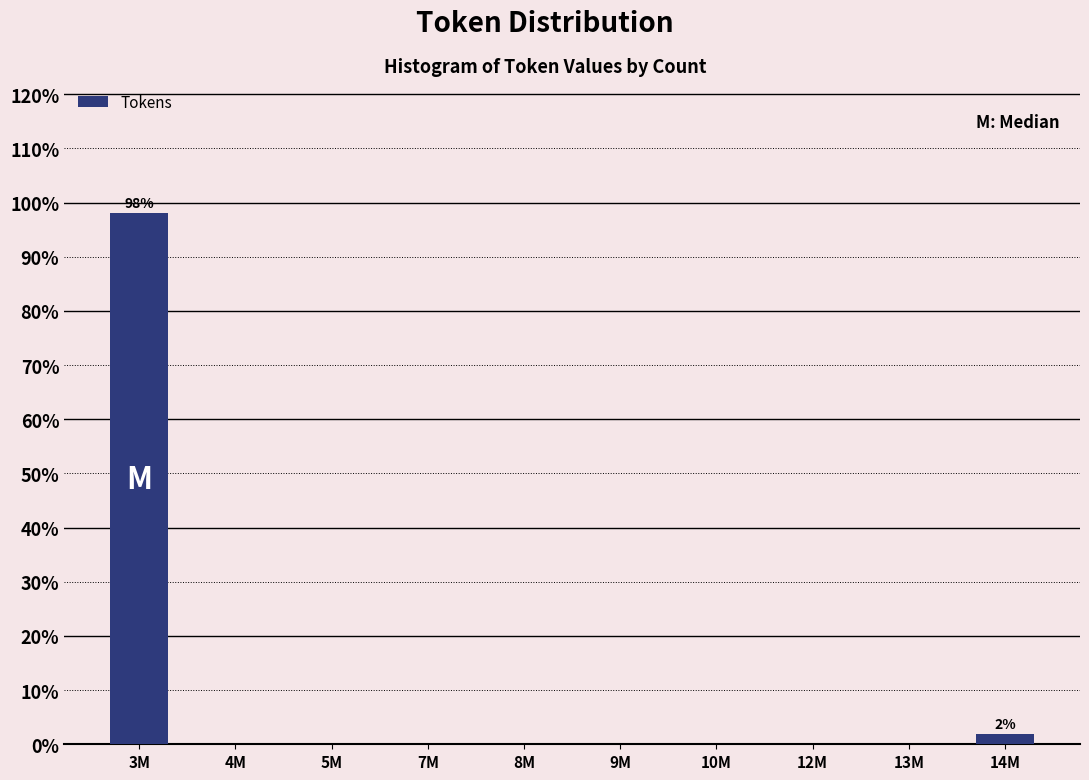

Reading right to left, list all the values displayed in this chart.

14M=1.9	13M=0.0	12M=0.0	10M=0.0	9M=0.0	8M=0.0	7M=0.0	5M=0.0	4M=0.0	3M=98.1